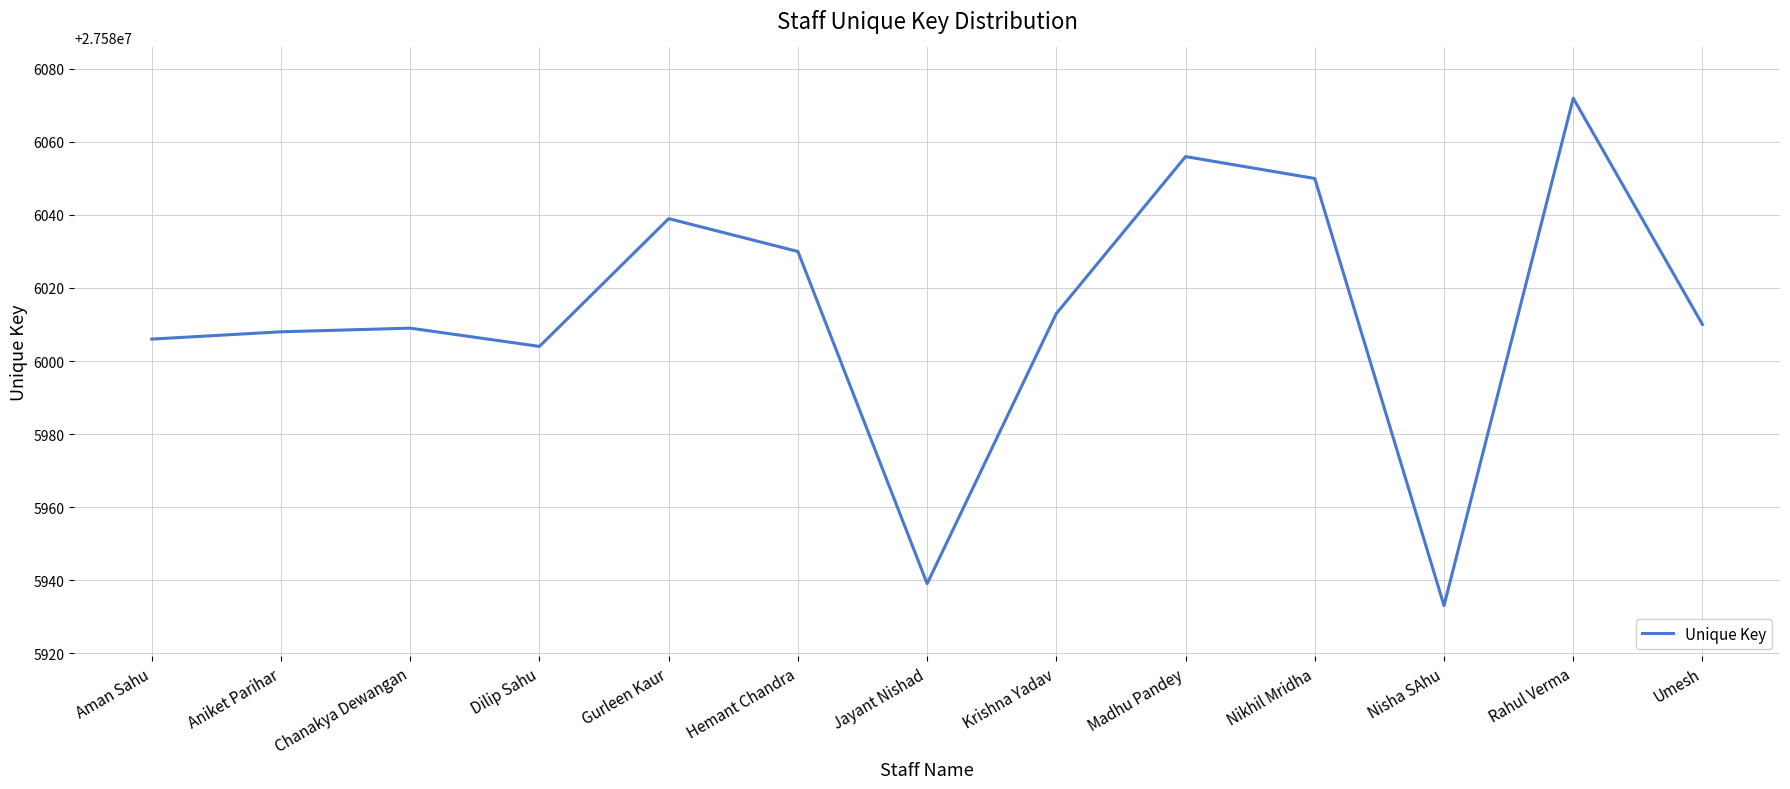

What position from the right is Madhu Pandey?

5